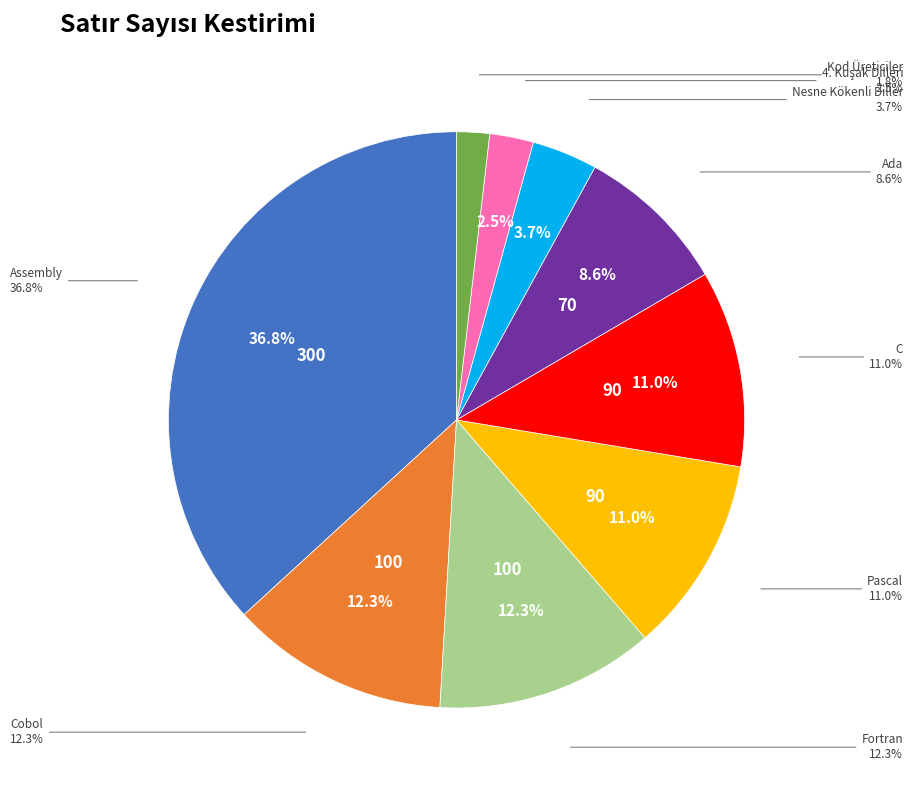

Rank the categories by value from lowest to highest.

Kod Üreticiler, 4. Kuşak Dilleri, Nesne Kökenli Diller, Ada, Pascal, C, Cobol, Fortran, Assembly